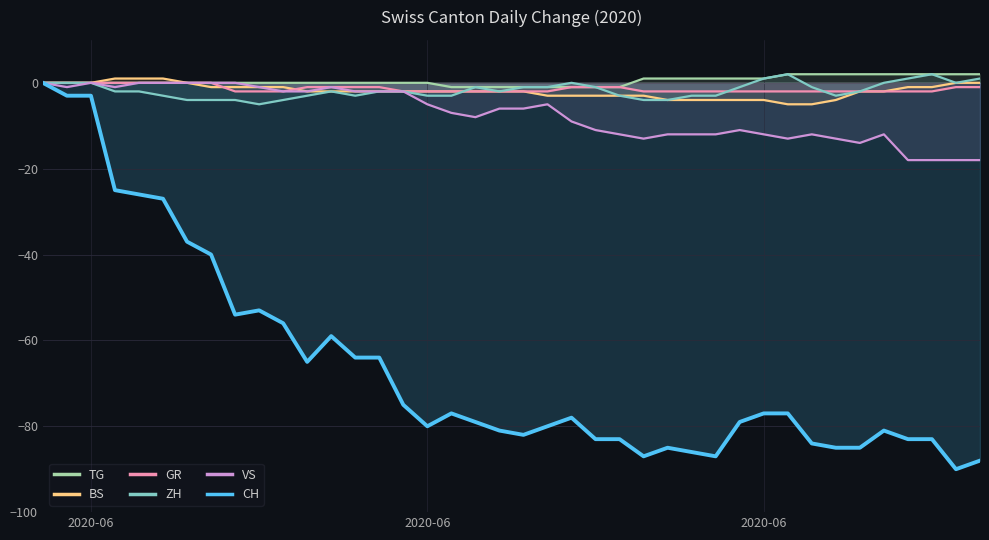

What are all the series names shown in the legend?

TG, BS, GR, ZH, VS, CH